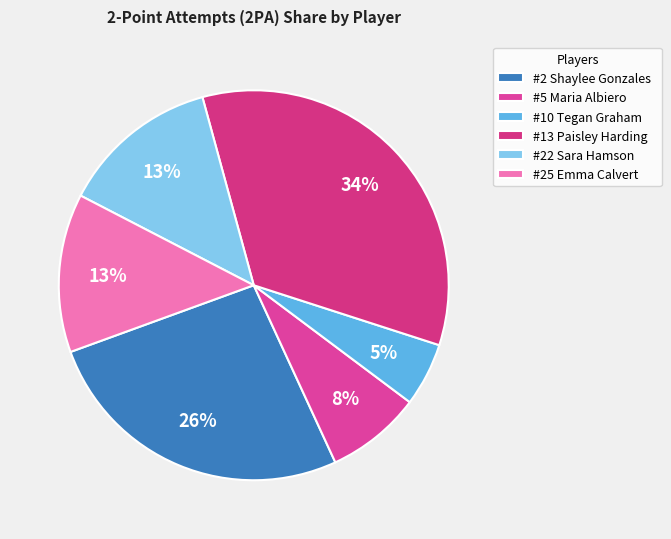

To the nearest percent, what portion does #25 Emma Calvert represent?

13%